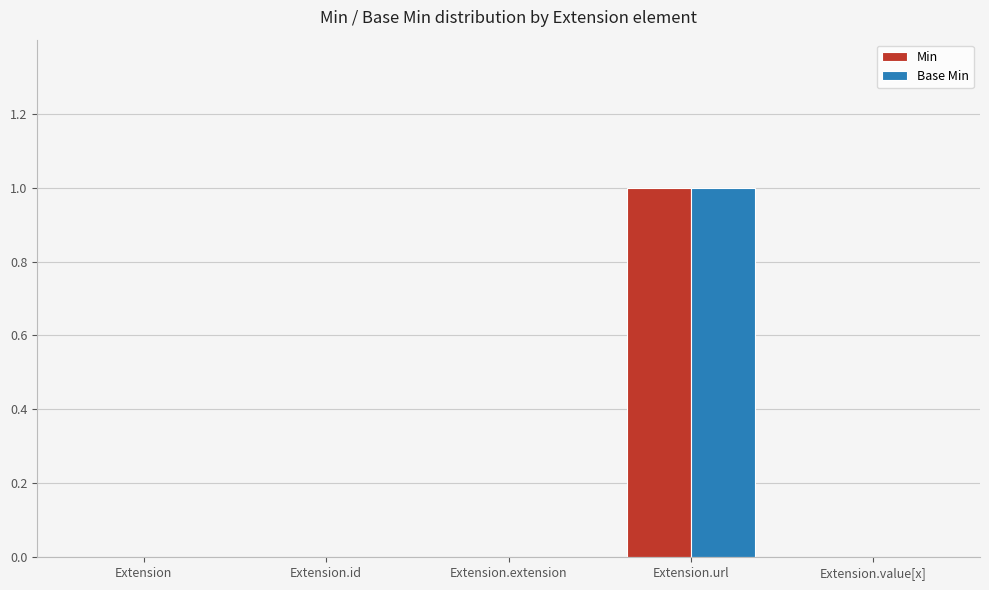

At which category is the sum across all series the highest?

Extension.url